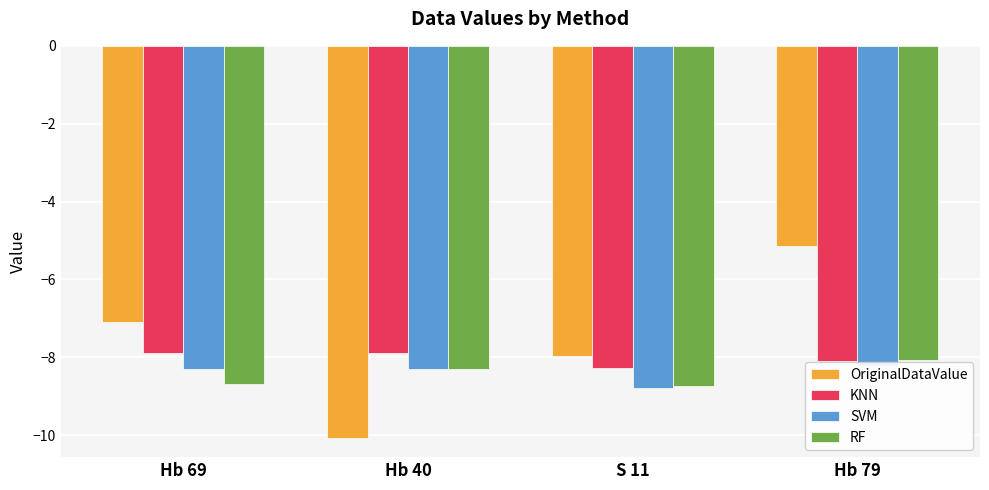

Reading right to left, transcribe all the data shown in this chart.

OriginalDataValue: Hb 79=-5.1	S 11=-8.0	Hb 40=-10.1	Hb 69=-7.1
KNN: Hb 79=-8.1	S 11=-8.3	Hb 40=-7.9	Hb 69=-7.9
SVM: Hb 79=-8.2	S 11=-8.8	Hb 40=-8.3	Hb 69=-8.3
RF: Hb 79=-8.1	S 11=-8.7	Hb 40=-8.3	Hb 69=-8.7